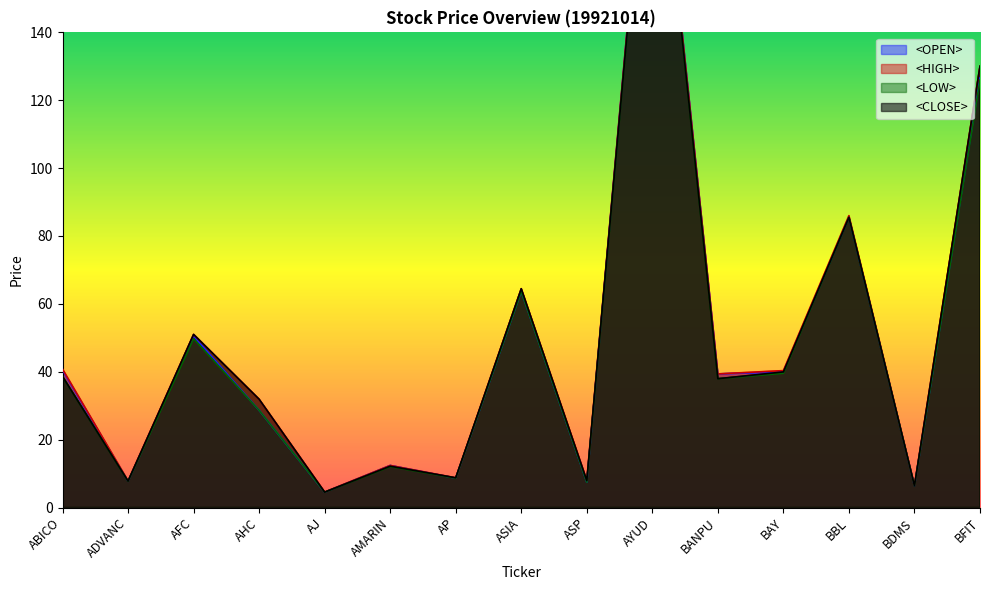

At which label does <CLOSE> reach its minimum?

AJ